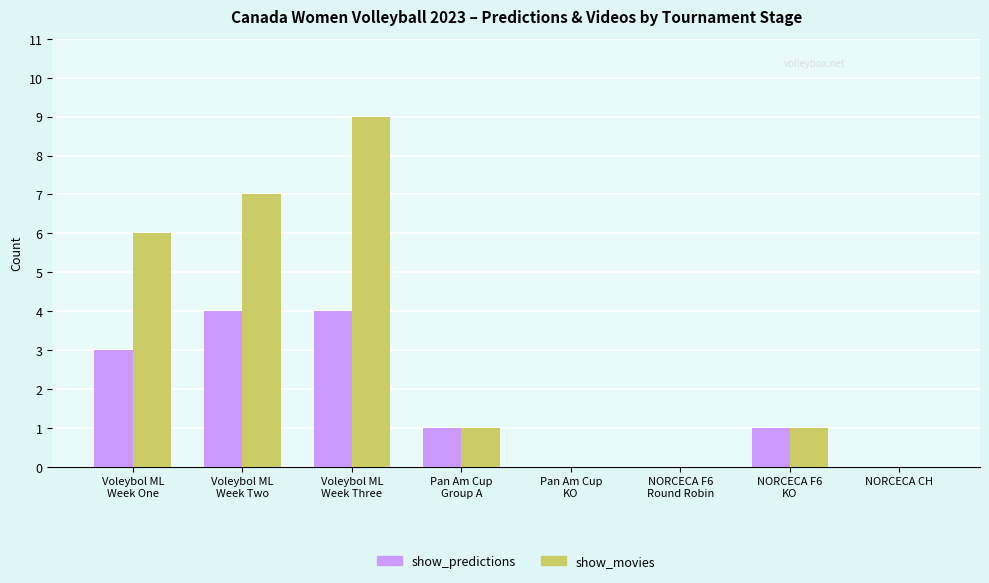

Reading right to left, transcribe all the data shown in this chart.

show_predictions: NORCECA CH=0	NORCECA F6
KO=1	NORCECA F6
Round Robin=0	Pan Am Cup
KO=0	Pan Am Cup
Group A=1	Voleybol ML
Week Three=4	Voleybol ML
Week Two=4	Voleybol ML
Week One=3
show_movies: NORCECA CH=0	NORCECA F6
KO=1	NORCECA F6
Round Robin=0	Pan Am Cup
KO=0	Pan Am Cup
Group A=1	Voleybol ML
Week Three=9	Voleybol ML
Week Two=7	Voleybol ML
Week One=6